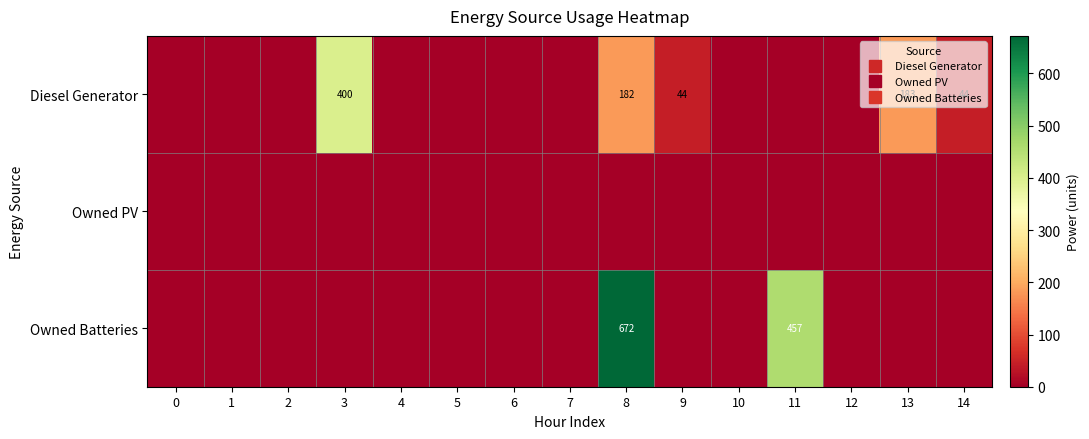

At how many categories does at least one series exceed 111?

4